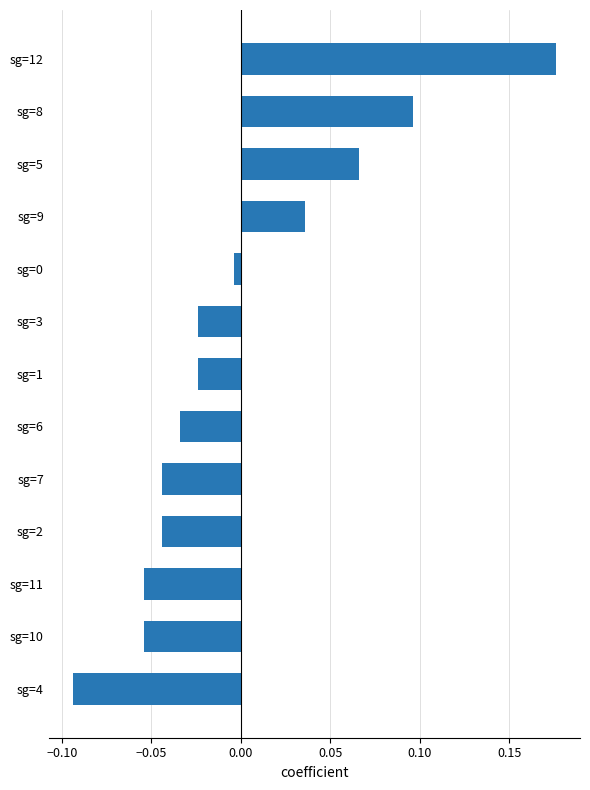

What is the difference between the maximum and minimum values?

0.3